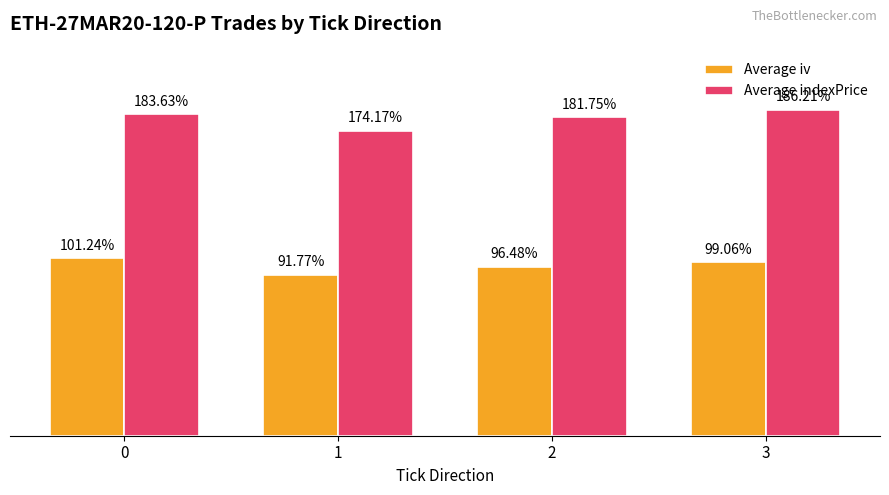

Which series has the largest total across all categories?

Average indexPrice